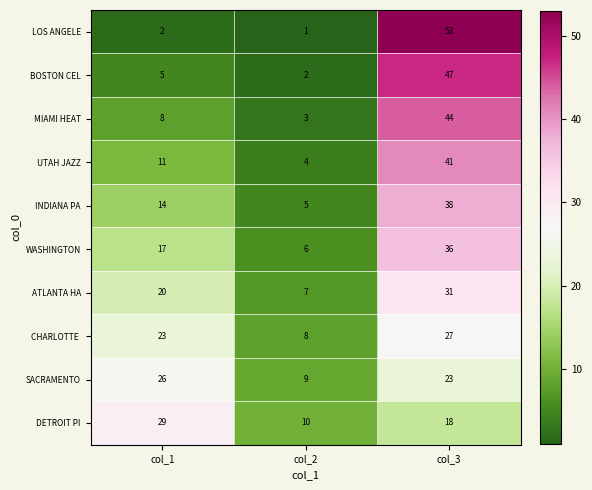

Where is INDIANA PA nearest to the value 21?

col_1